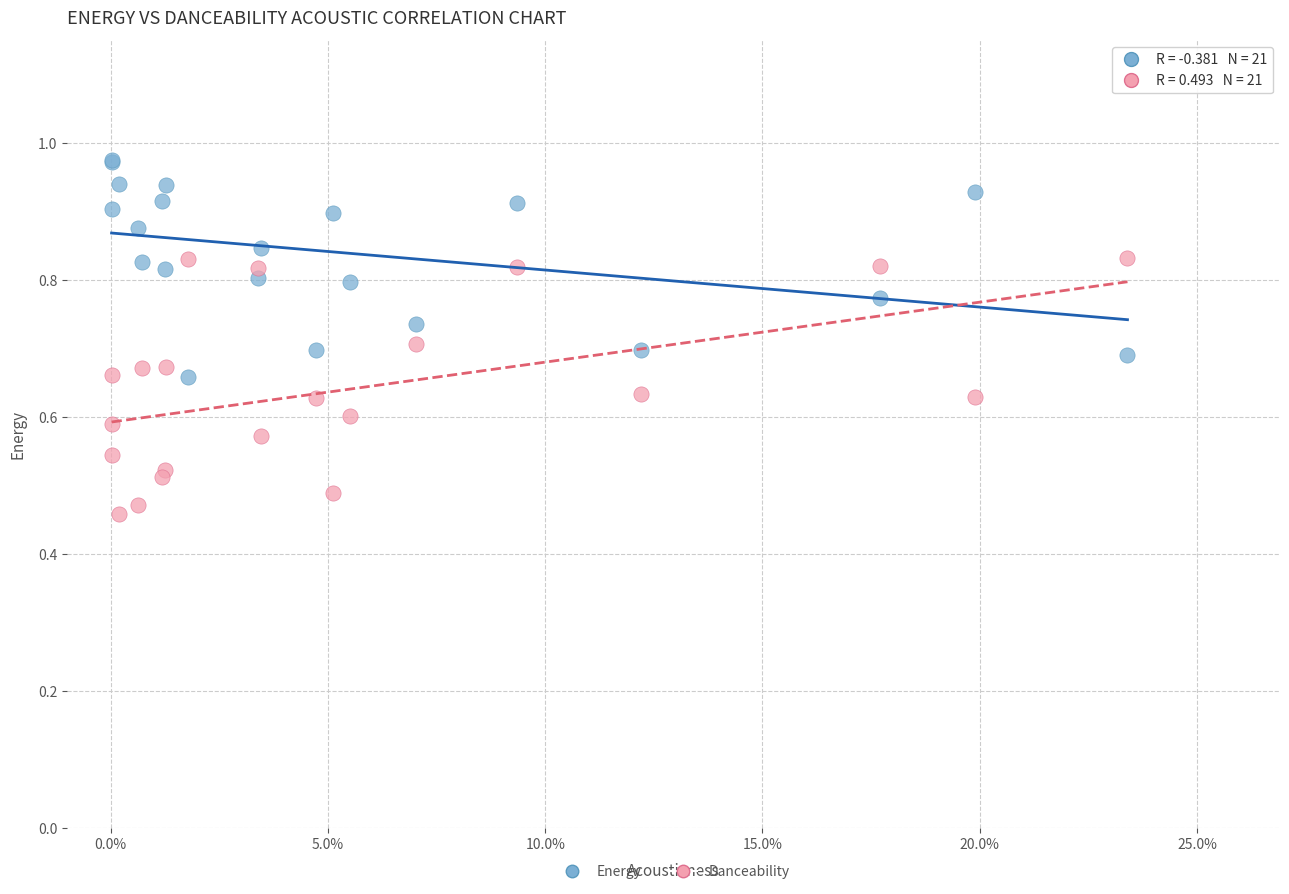

Which series reaches the maximum Y coordinate?

Energy